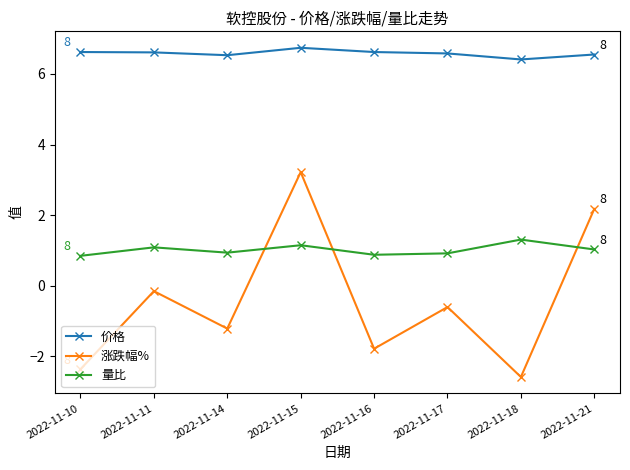

What is the sum of all 价格 values?

52.7